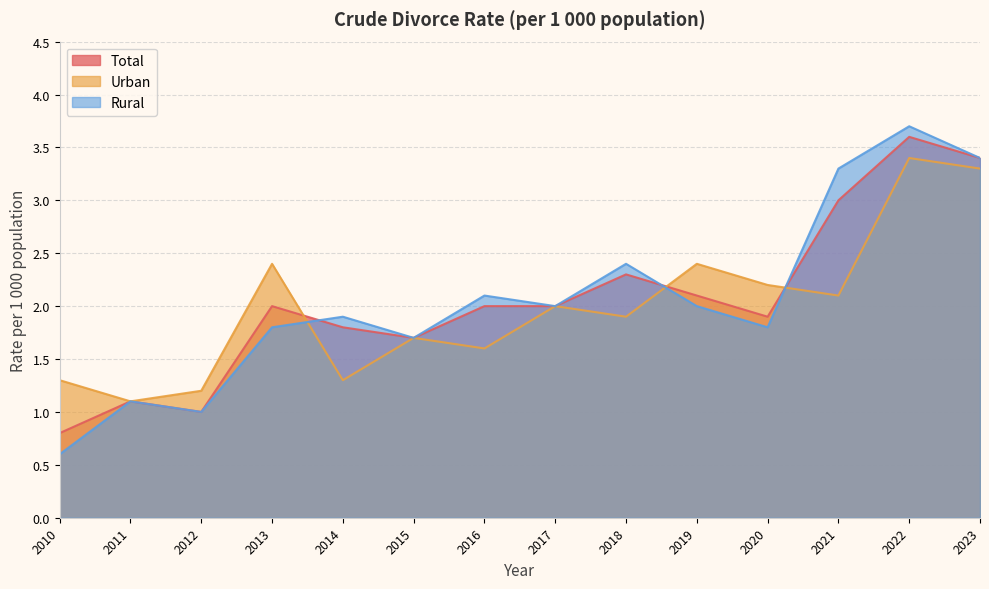

Which series changed the most between 2010 and 2015?

Rural